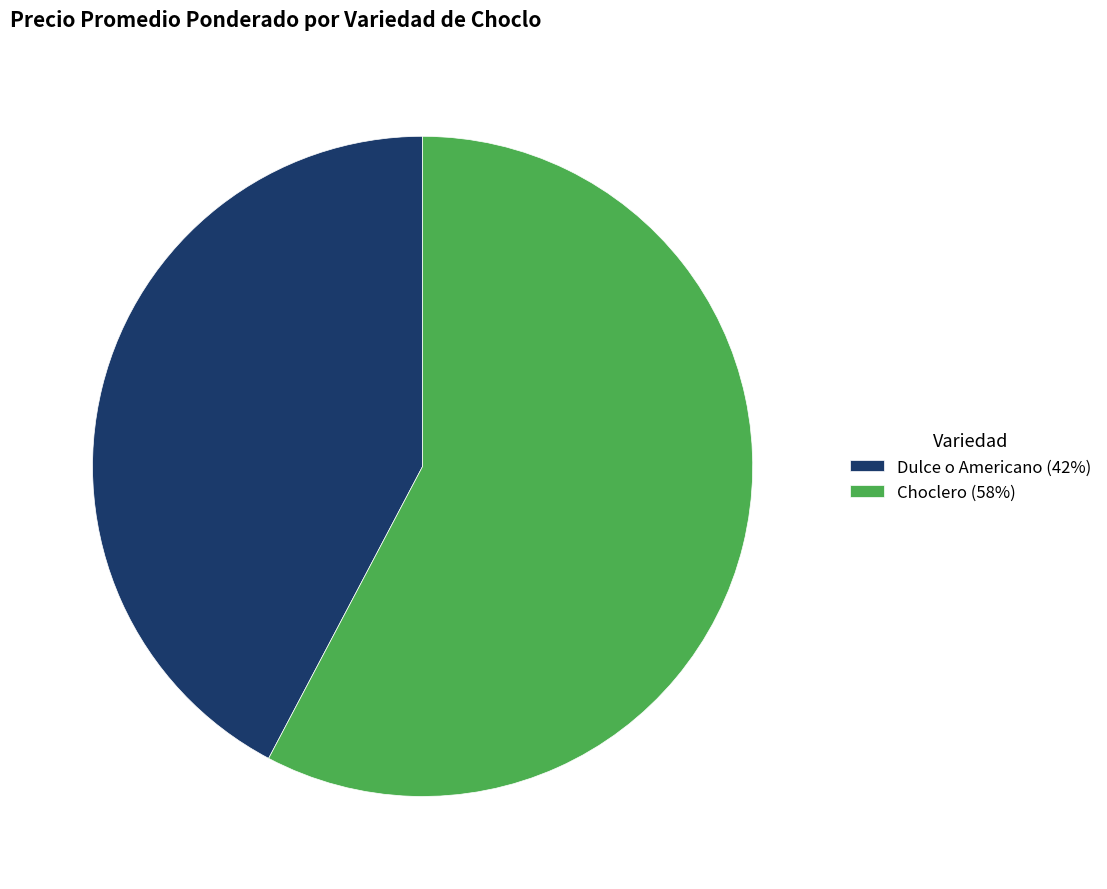

How many slices are in this pie chart?

2